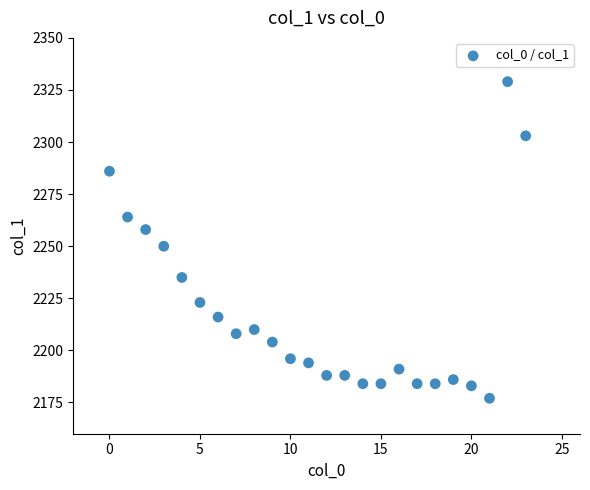

What Y value in the scatter plot is closest to 2253?

2250